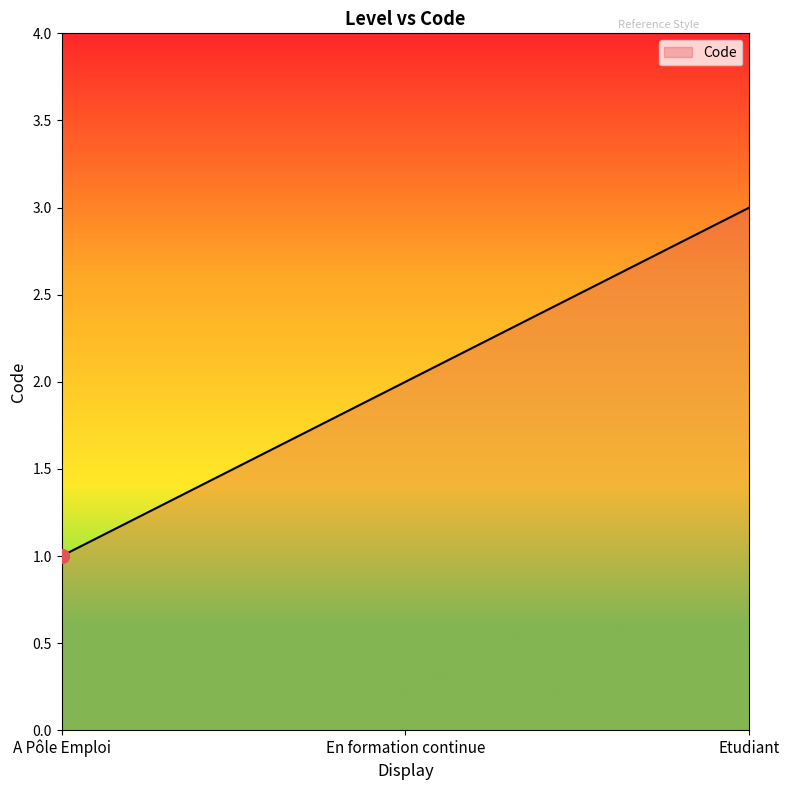

The chart shows a value of 5 at Etudiant. True or false?

False